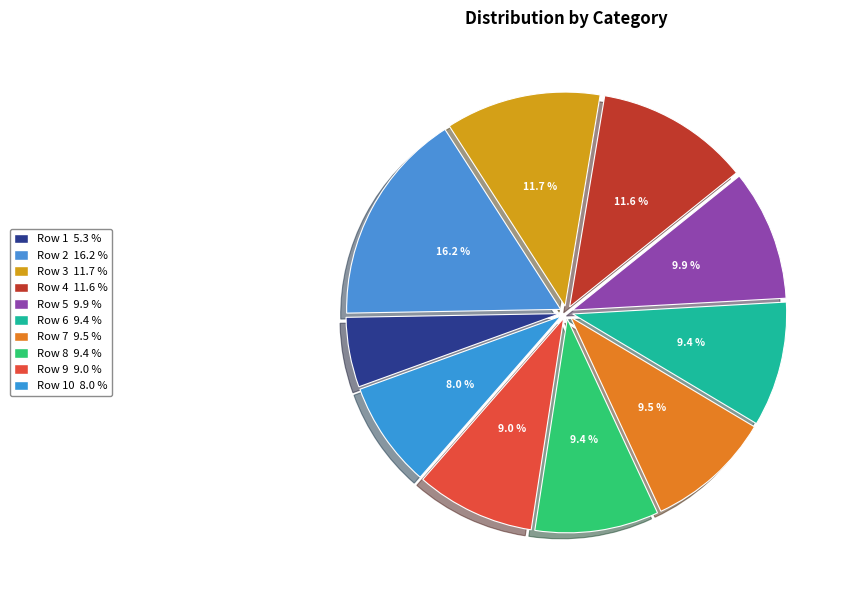

Which slice is the largest?

Row 2 16.2 %